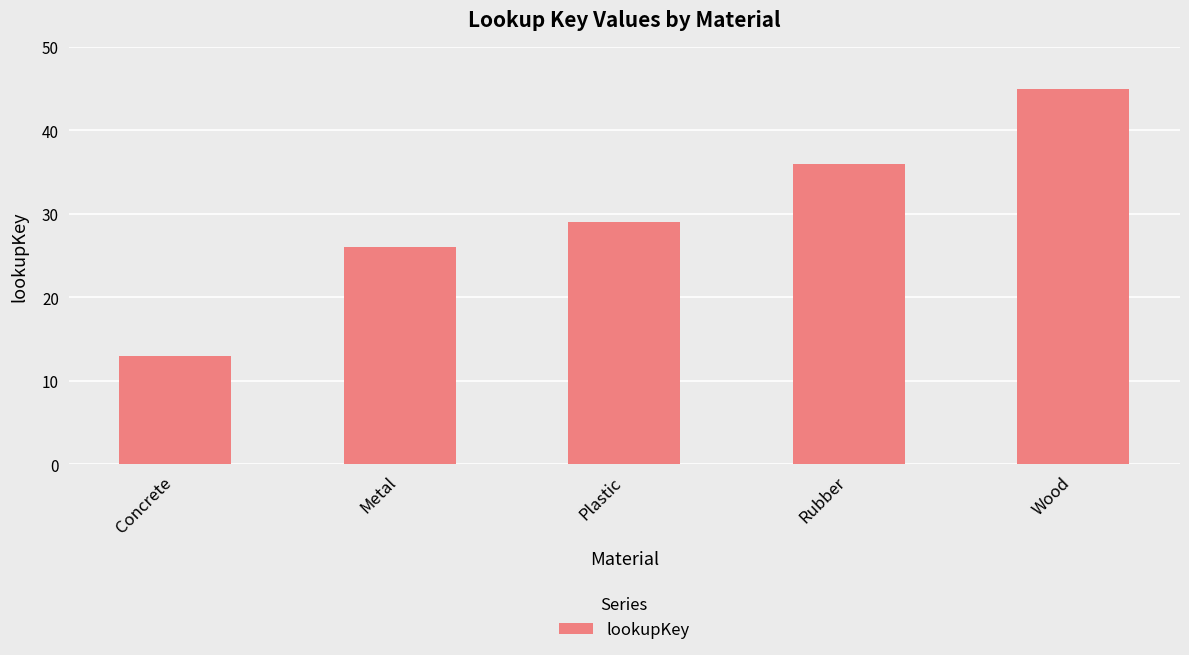

Reading left to right, extract all data points from this chart.

13	26	29	36	45